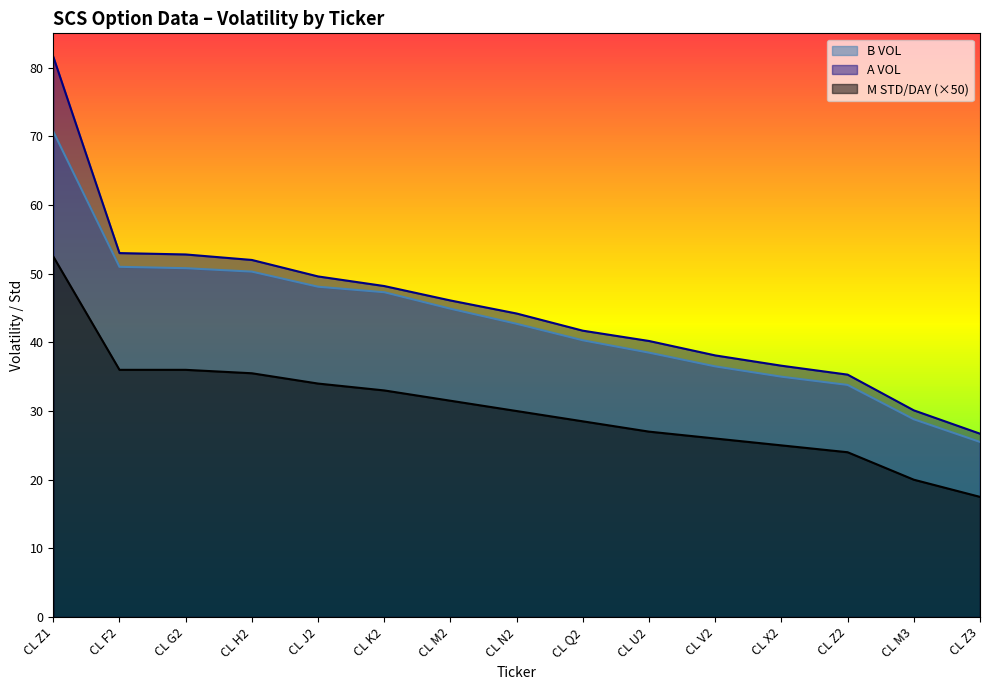

Count the number of data series in this chart.

3